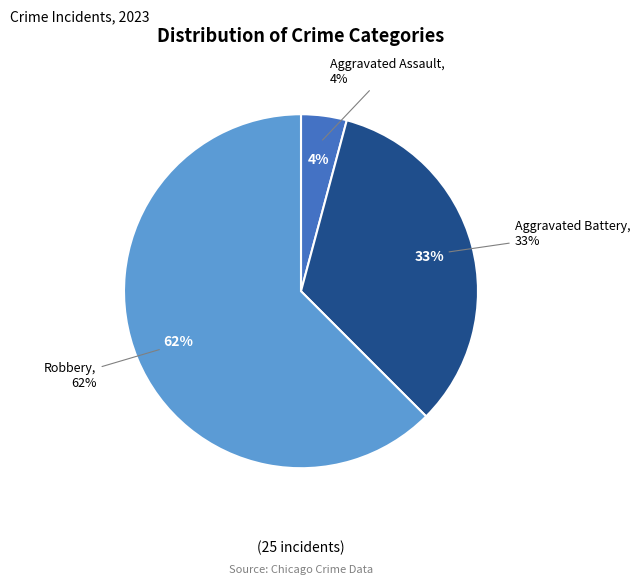

How much of the chart is everything except Criminal Sexual Assault?

100.0%